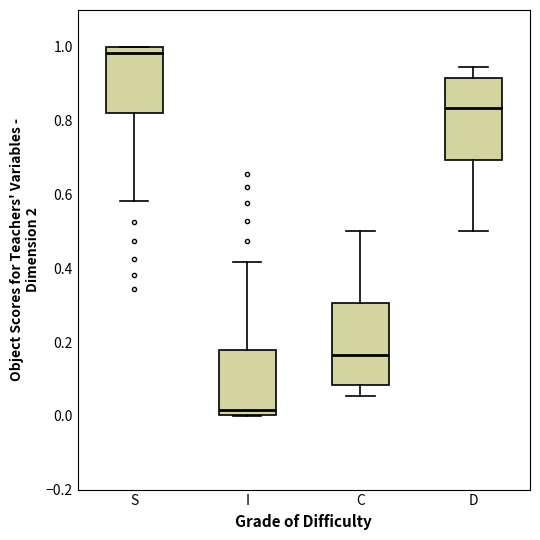

Reading left to right, transcribe this box plot: for each box, give where its median line is, the range the box spans, and where its two whiskers end, as read against the y-axis. The values are not printed on the chart, so give them approximately, as read against the axis.

S: median 0.98, box 0.82 to 1.00, whiskers 0.58 to 1.00
I: median 0.02, box 0.00 to 0.18, whiskers 0.00 to 0.42
C: median 0.16, box 0.08 to 0.30, whiskers 0.06 to 0.50
D: median 0.84, box 0.70 to 0.92, whiskers 0.50 to 0.94